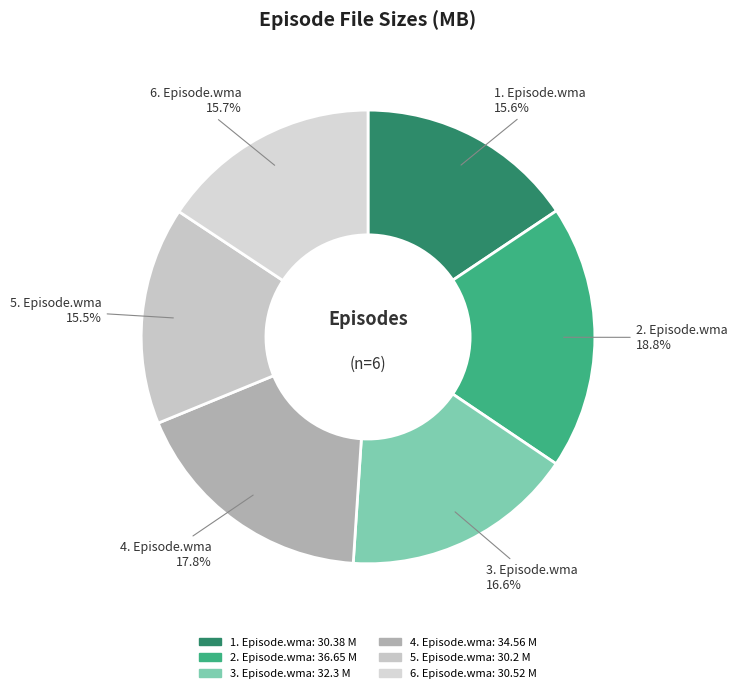

Between 6. Episode.wma and 3. Episode.wma, which is larger?

3. Episode.wma